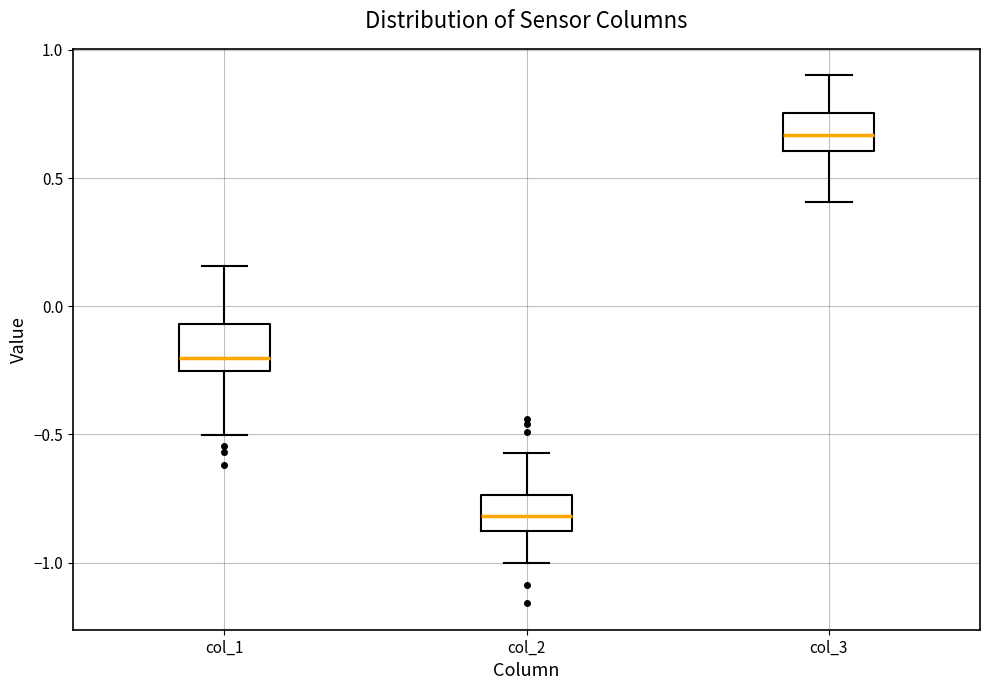

Which box has the lowest median line?

col_2